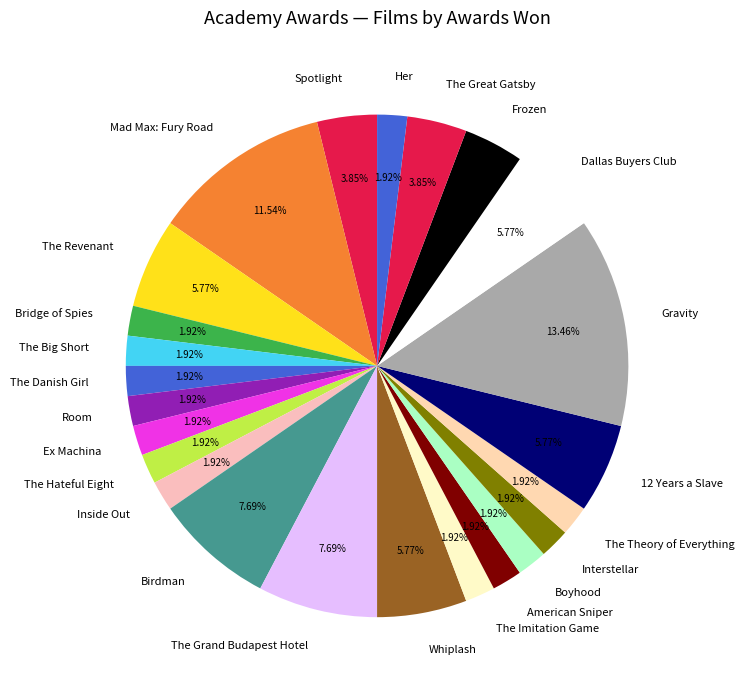

The Gravity slice represents 13% of the pie. True or false?

True